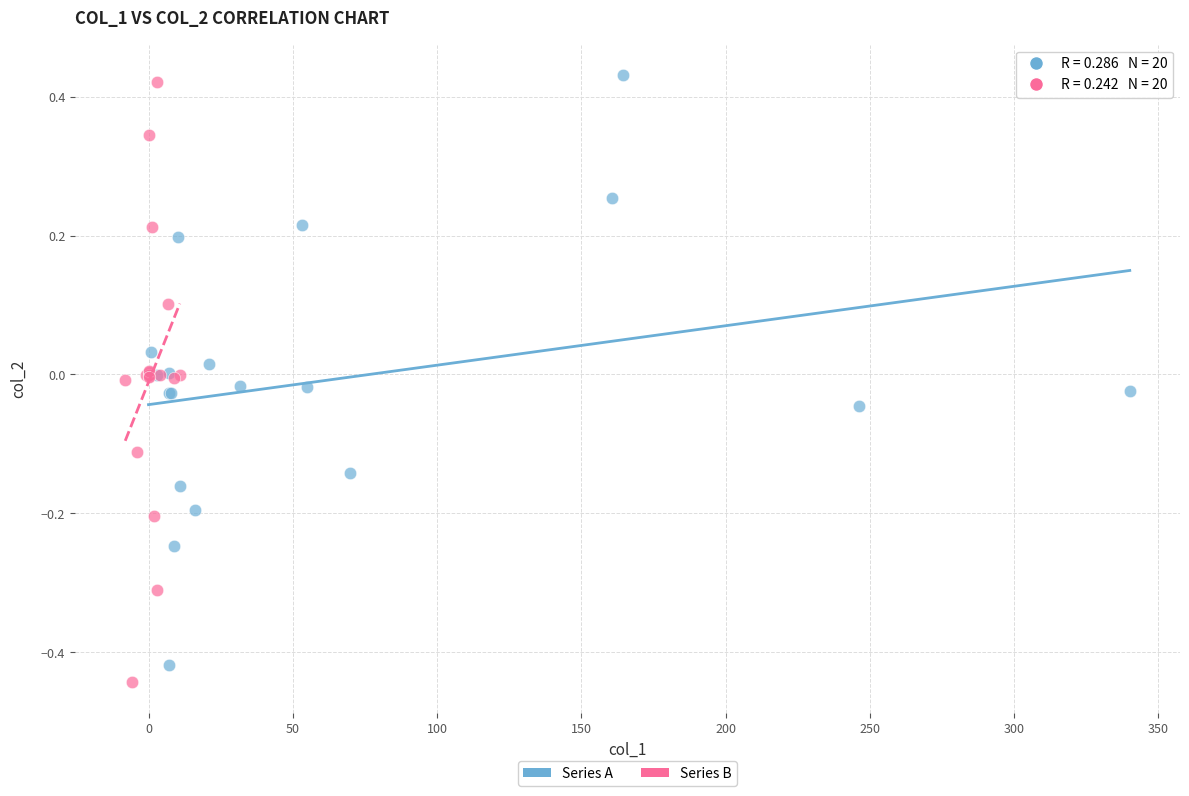

What are all the series names shown in the legend?

Series A, Series B